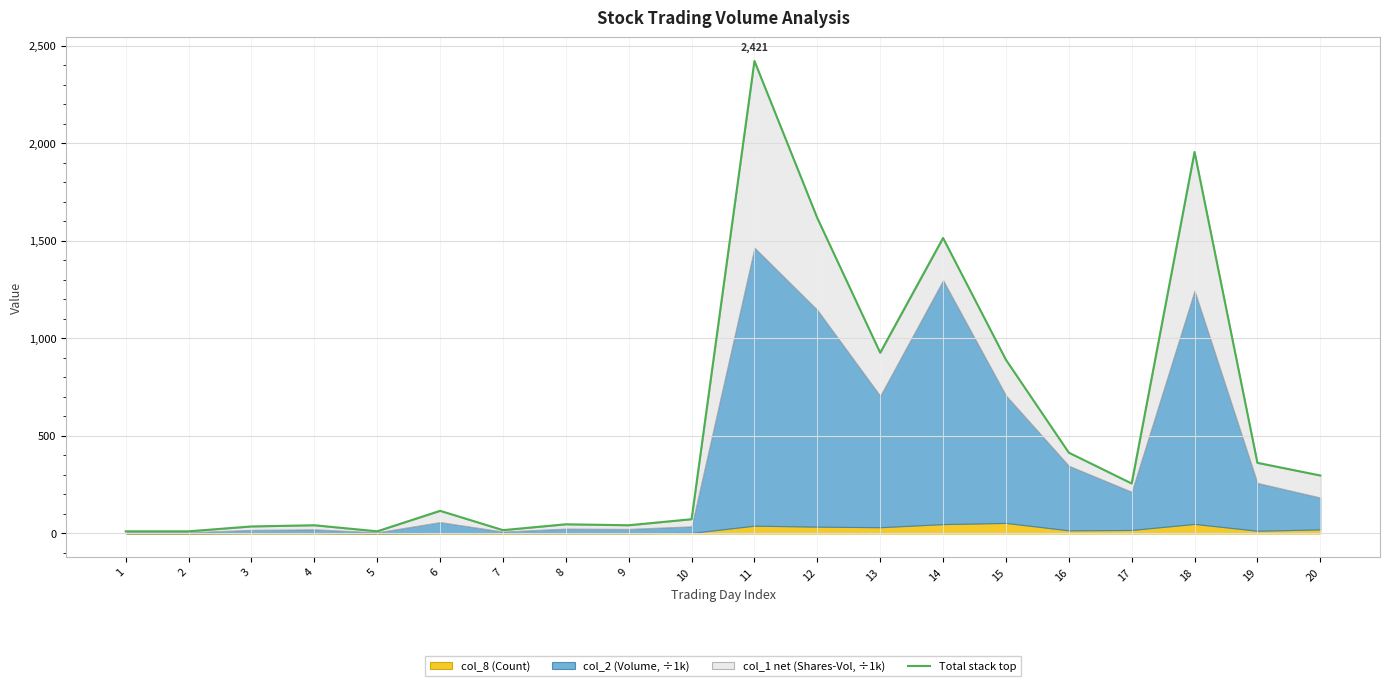

How many lines are shown in the chart?

1